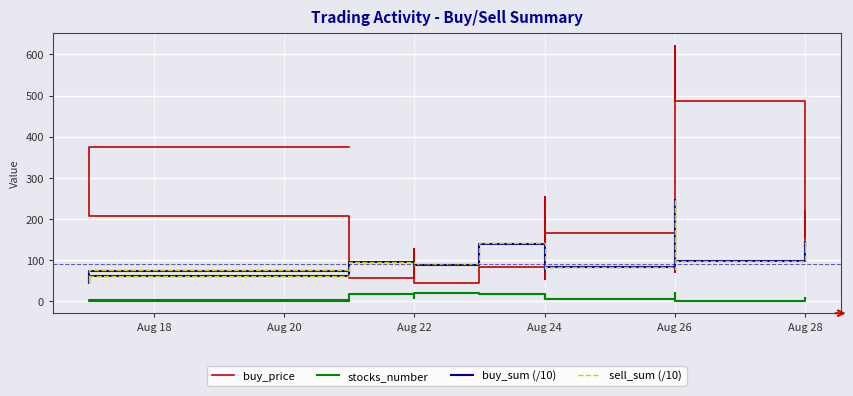

Count the number of data series in this chart.

4